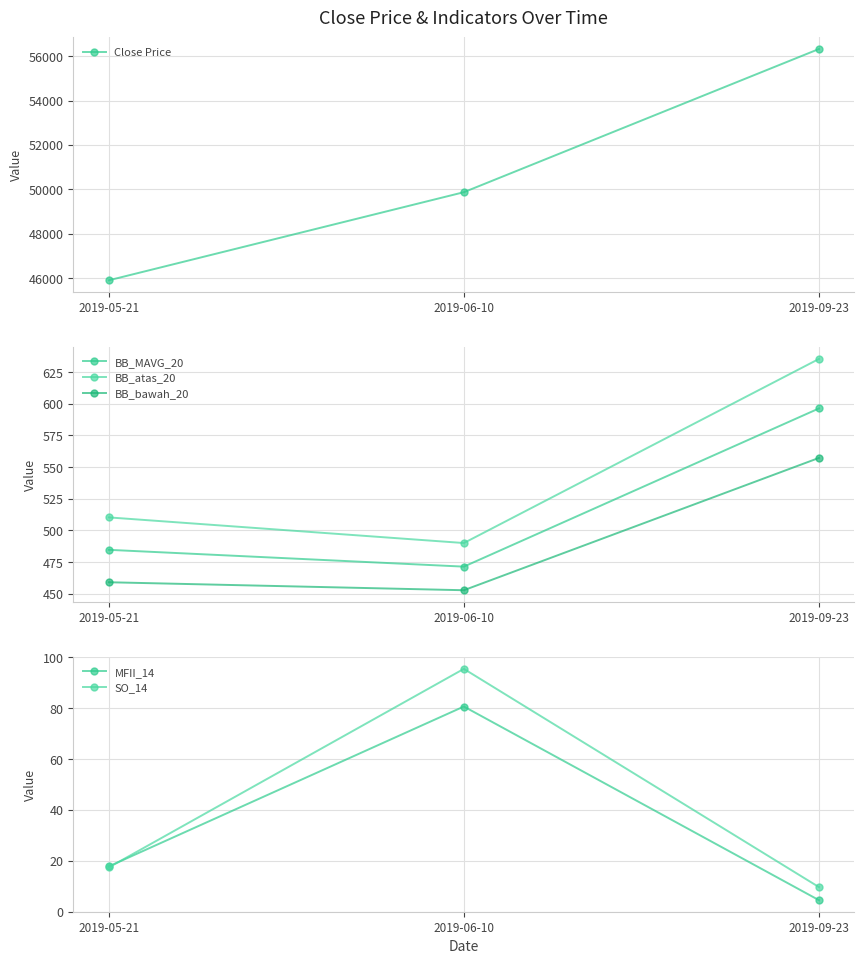

Which series has the largest range (max minus min)?

Close Price